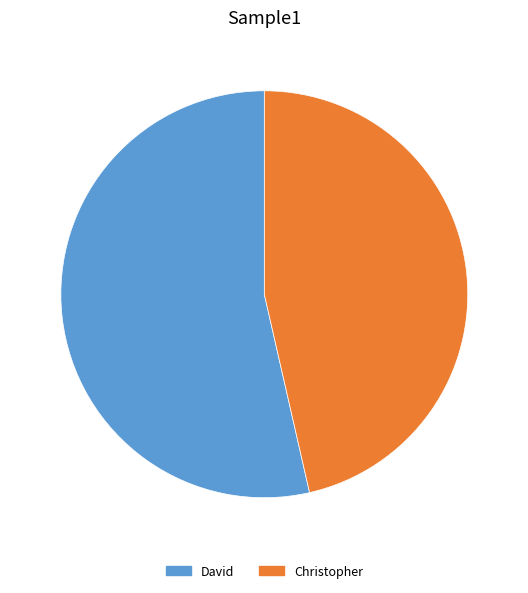

What is the ratio of the value at Christopher to the value at David?

0.9